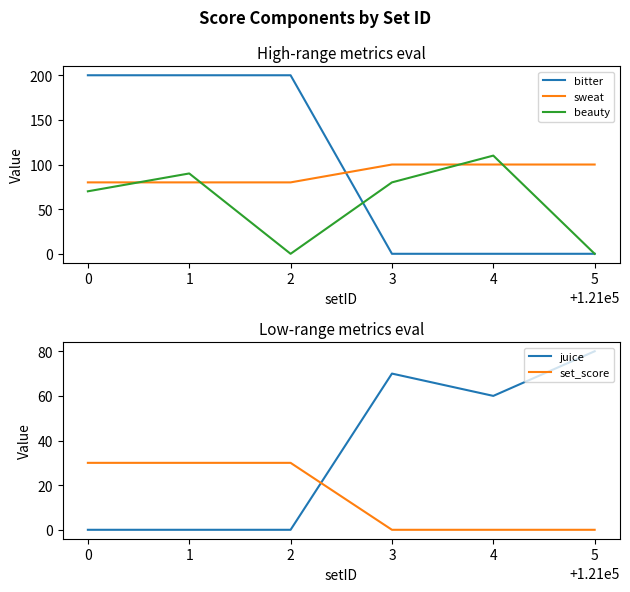

After their last crossing, which series has the higher values: sweat or beauty?

sweat